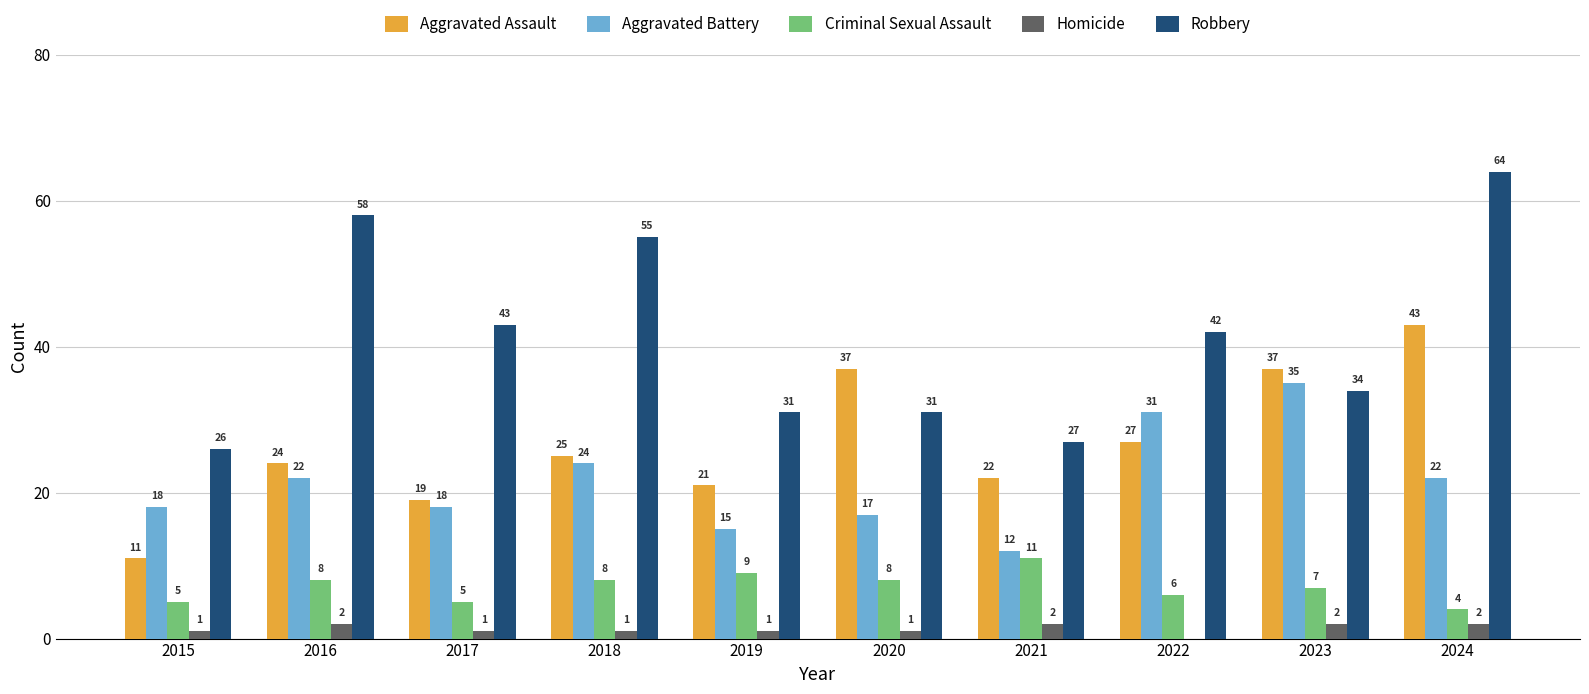

The Robbery series shows 63 at 2022. True or false?

False